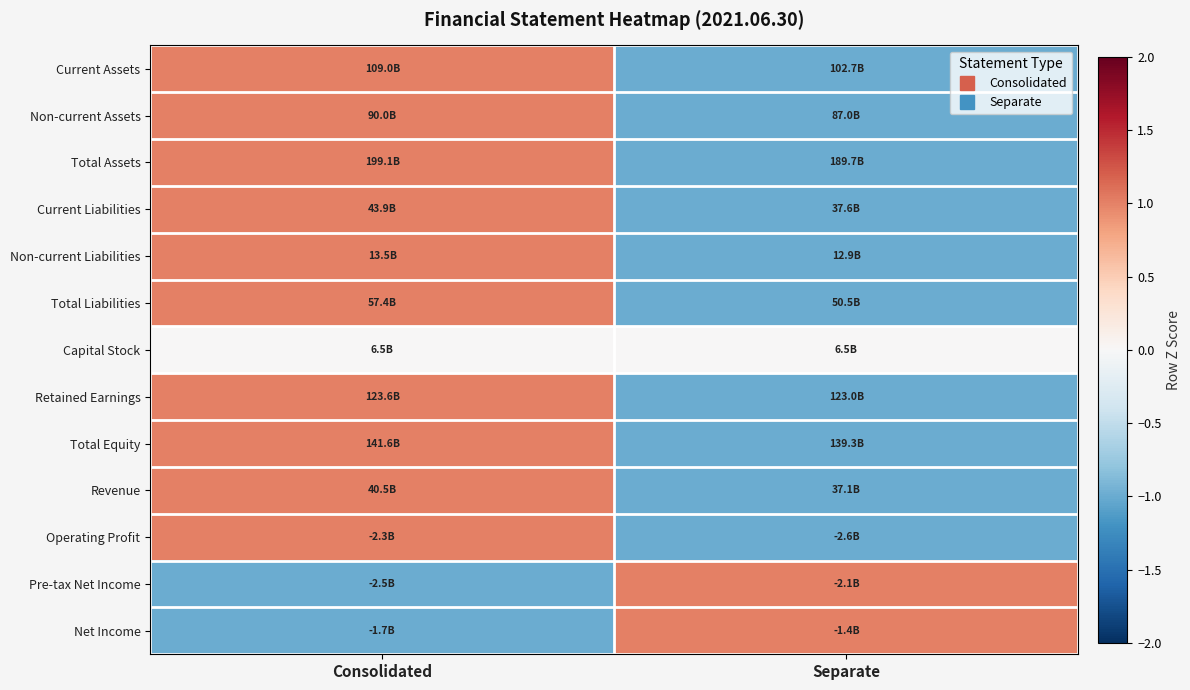

Count the number of categories in the chart.

2